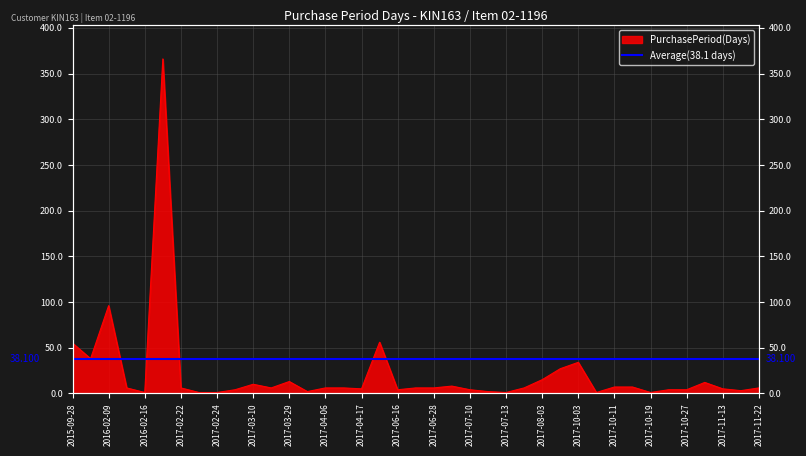

Read the value at 2016-02-15, to the nearest 10.

10